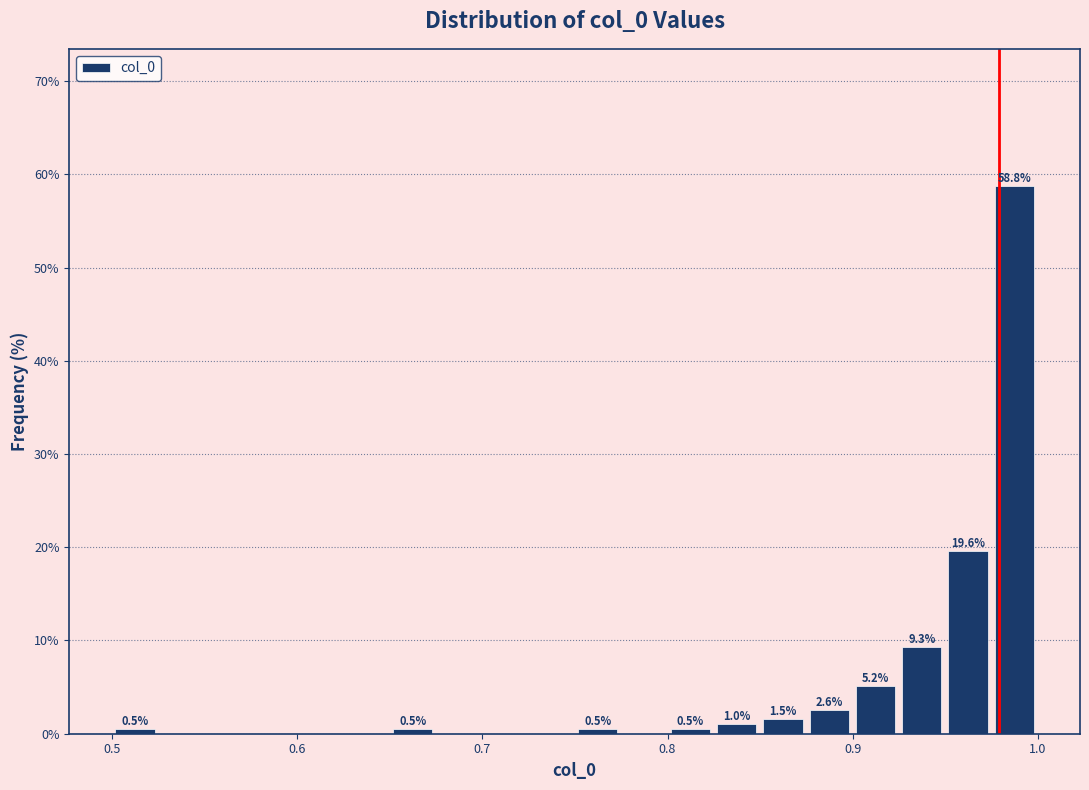

Around what value on the x-axis is the tallest bar? Give the approximate position of its centre, as read against the axis.

0.99